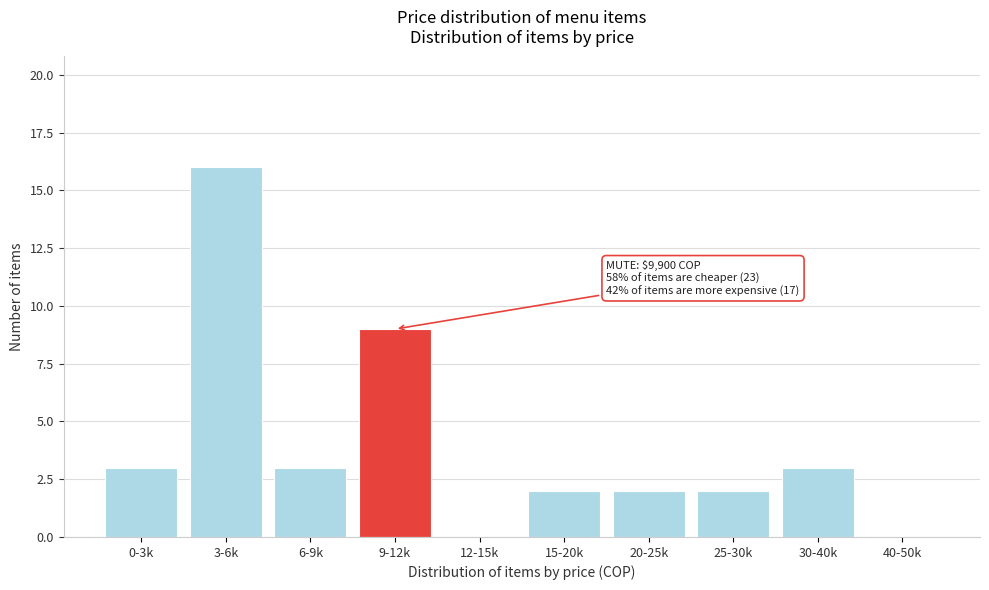

Reading left to right, list all the values displayed in this chart.

0-3k=3	3-6k=16	6-9k=3	9-12k=9	12-15k=0	15-20k=2	20-25k=2	25-30k=2	30-40k=3	40-50k=0